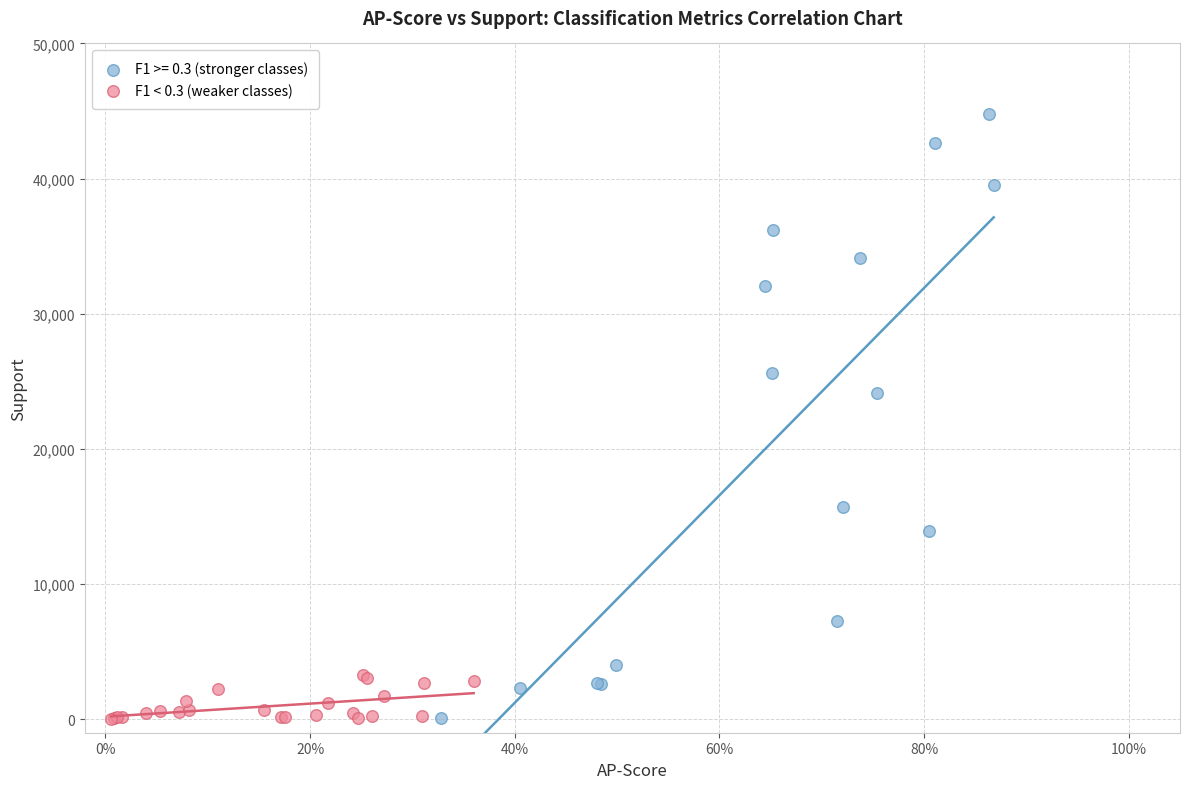

Which series has the largest Y range (max minus min)?

F1 >= 0.3 (stronger classes)